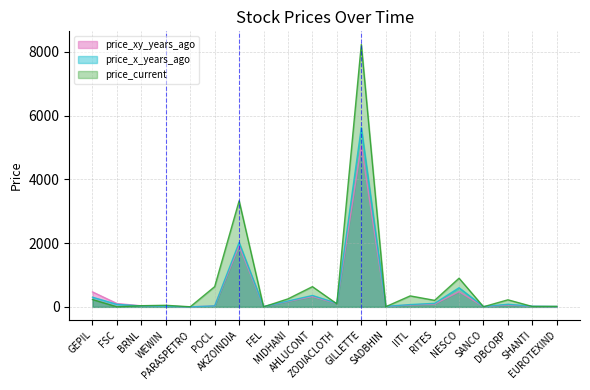

At which category is the sum across all series the highest?

GILLETTE